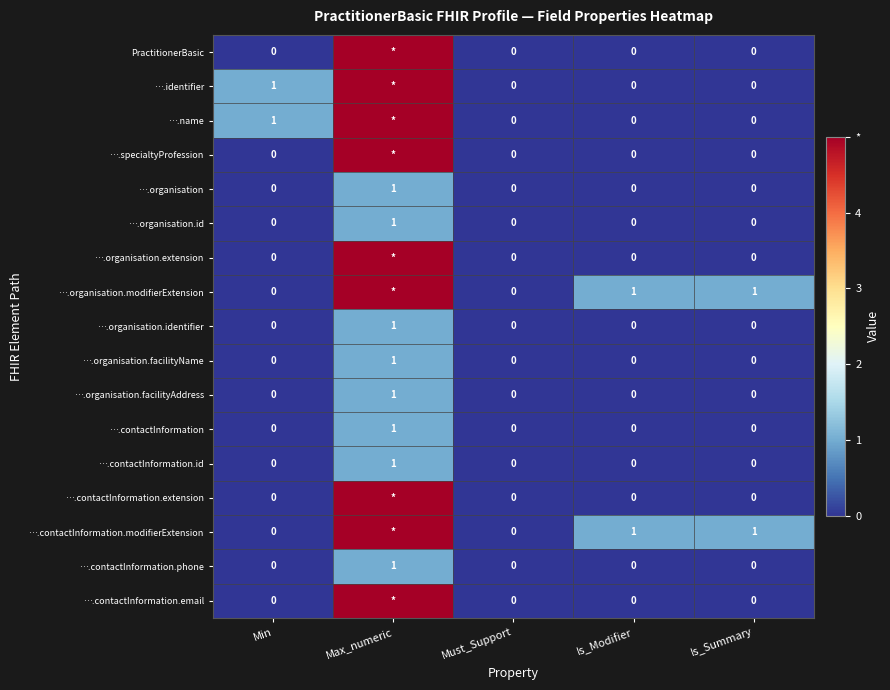

Which category has the highest value across all series?

Max_numeric